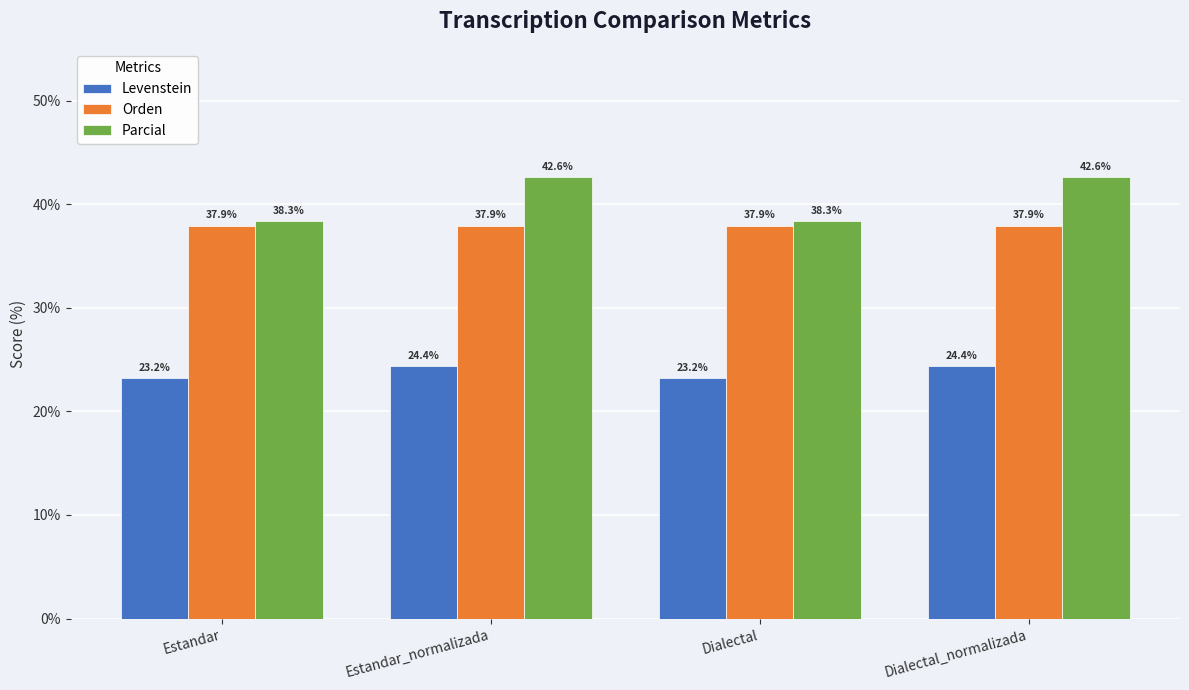

Rank the series at Estandar from lowest to highest value.

Levenstein, Orden, Parcial